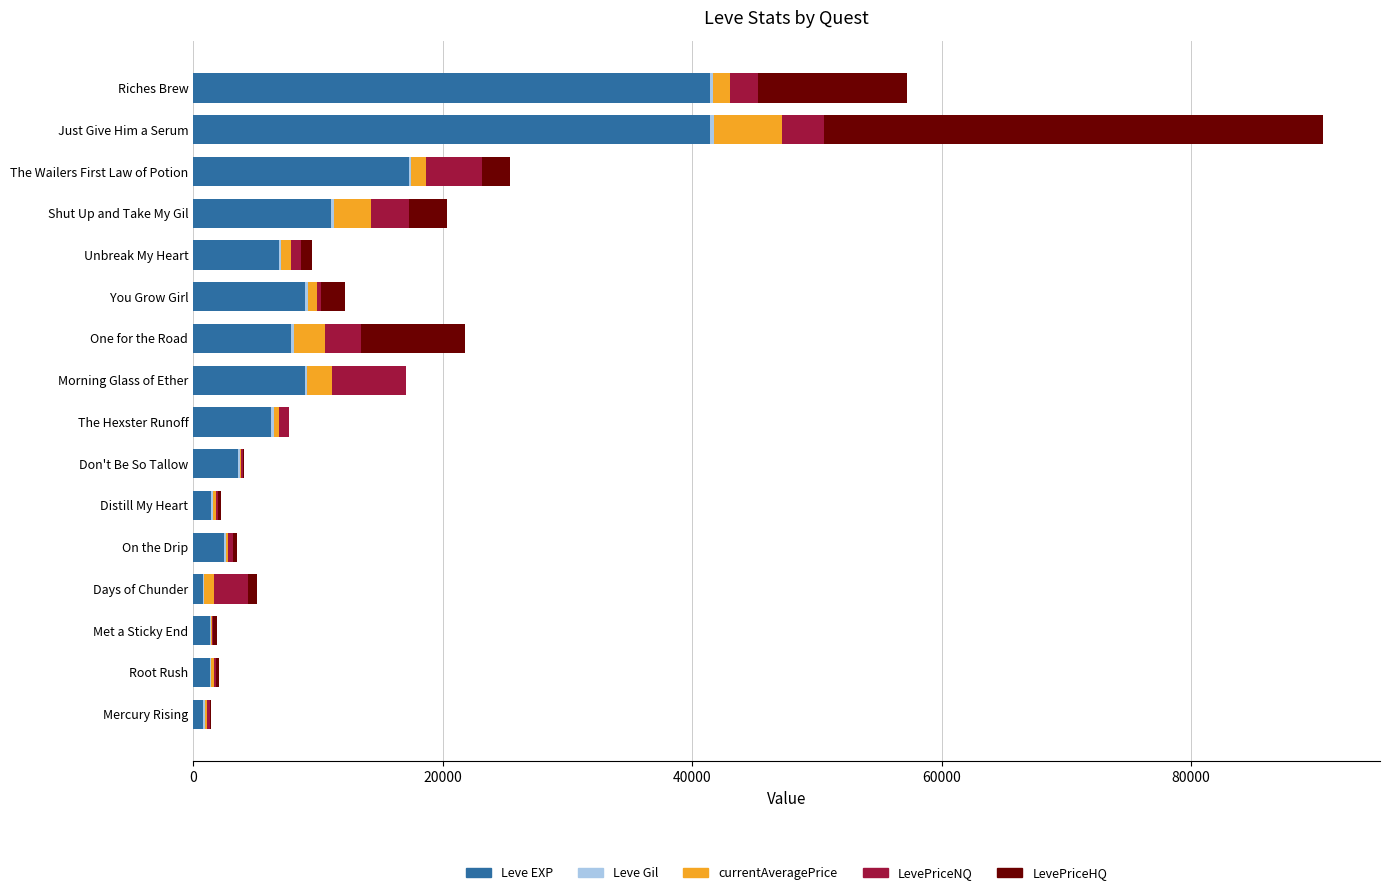

At which category is the sum across all series the highest?

Just Give Him a Serum